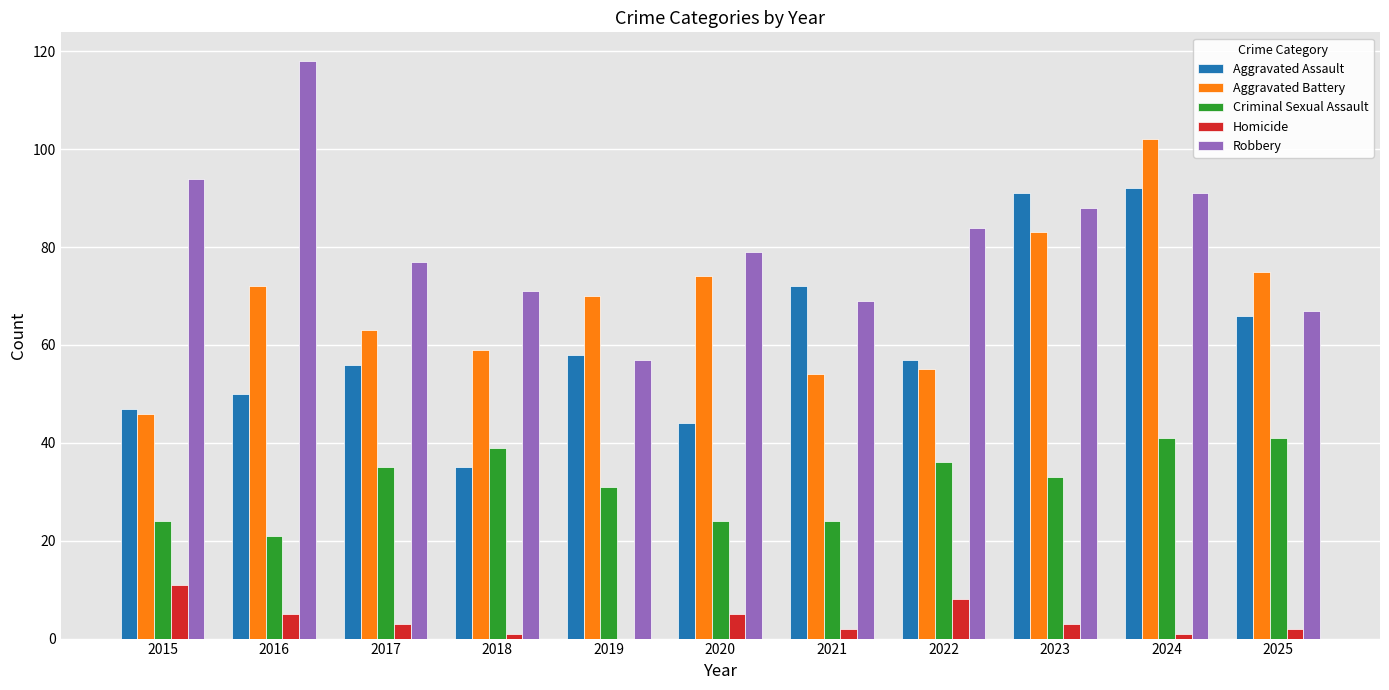

How many groups of bars are there?

11